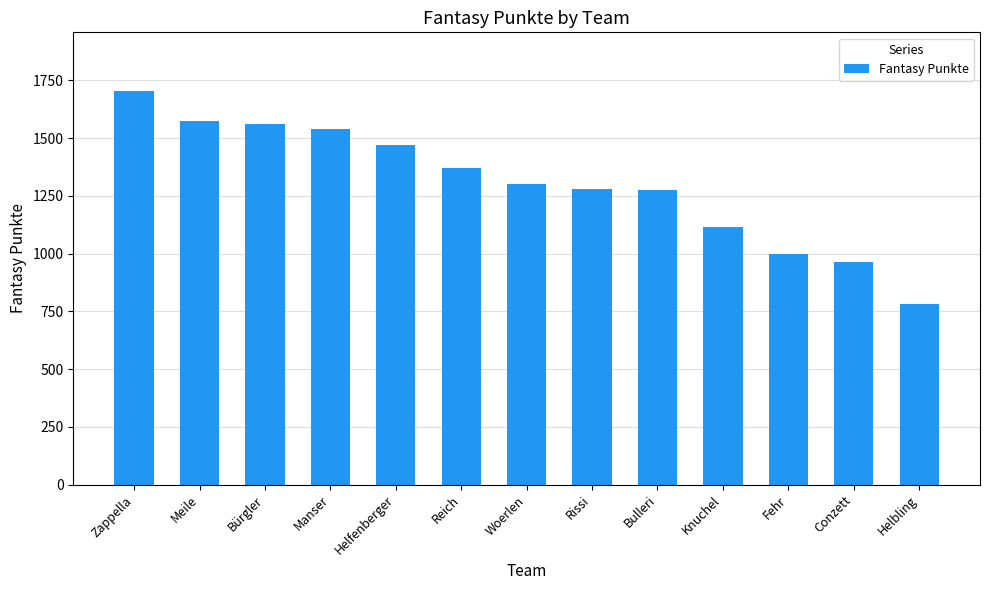

True or false: the data shows 847 at Meile.

False